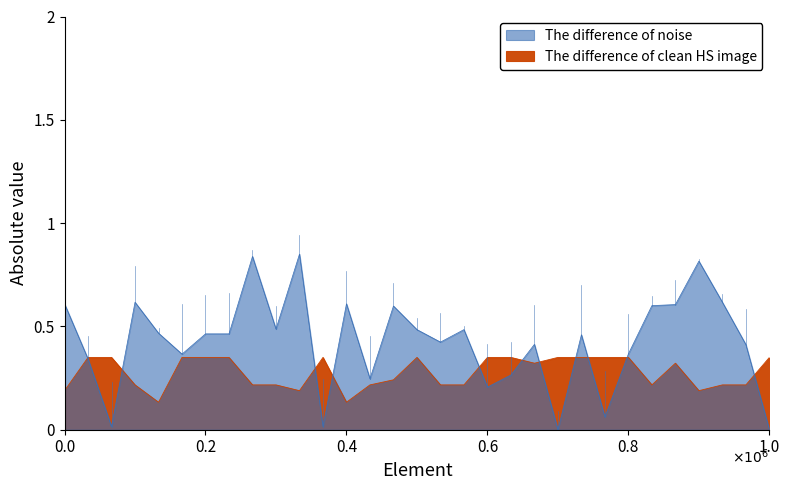

List the series in order of their peak value, lowest first.

Migration, Distance